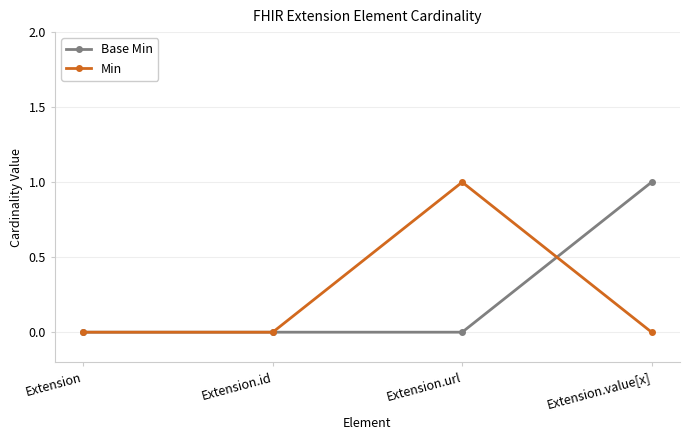

What position from the right is Extension?

4